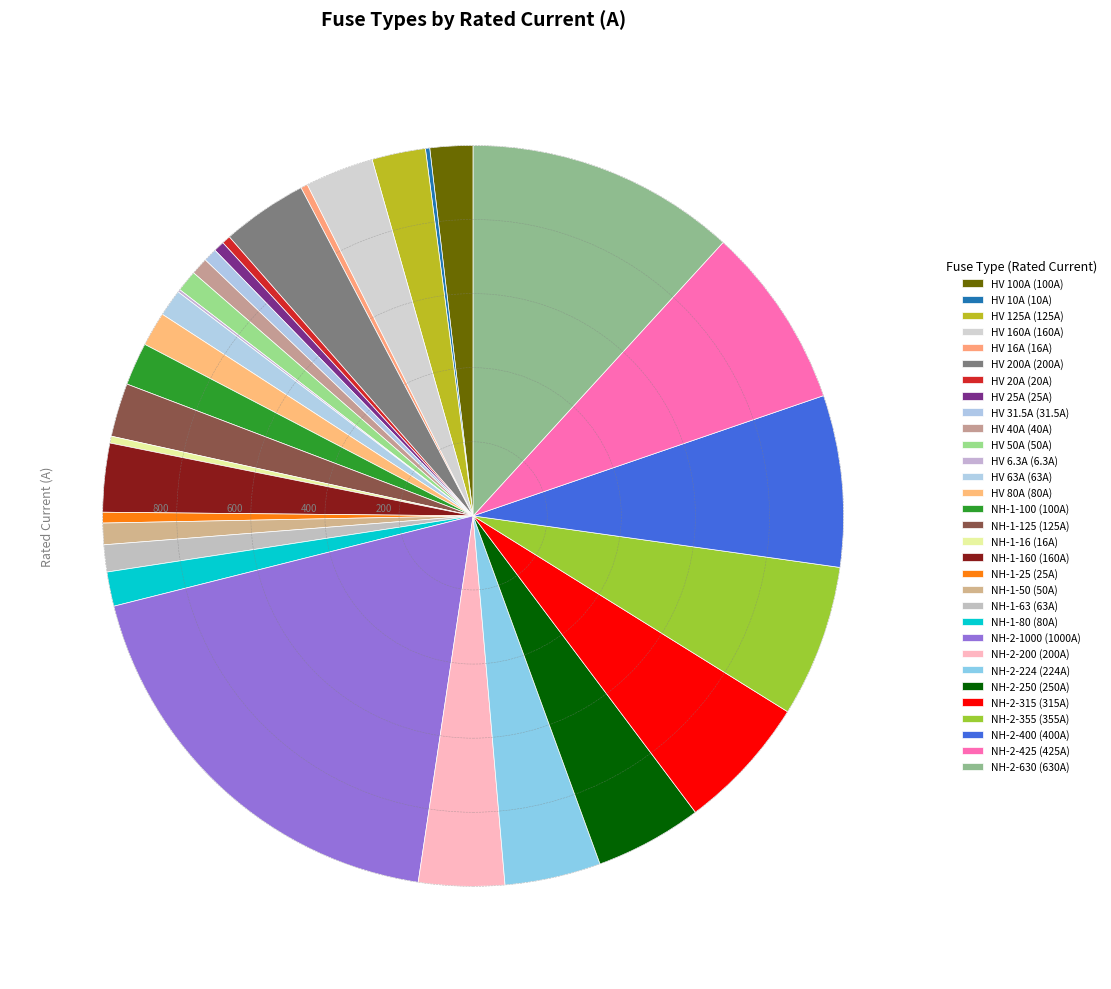

To the nearest percent, what is the difference between the largest and smallest slice percentages?

19%